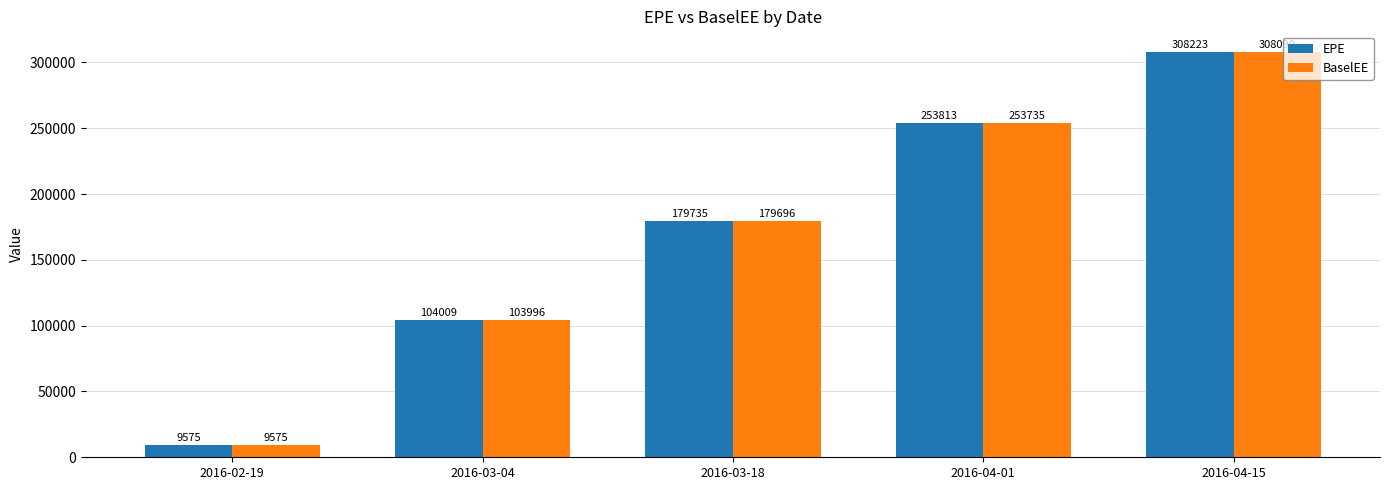

What is the label of the 3rd bar from the right?

2016-03-18